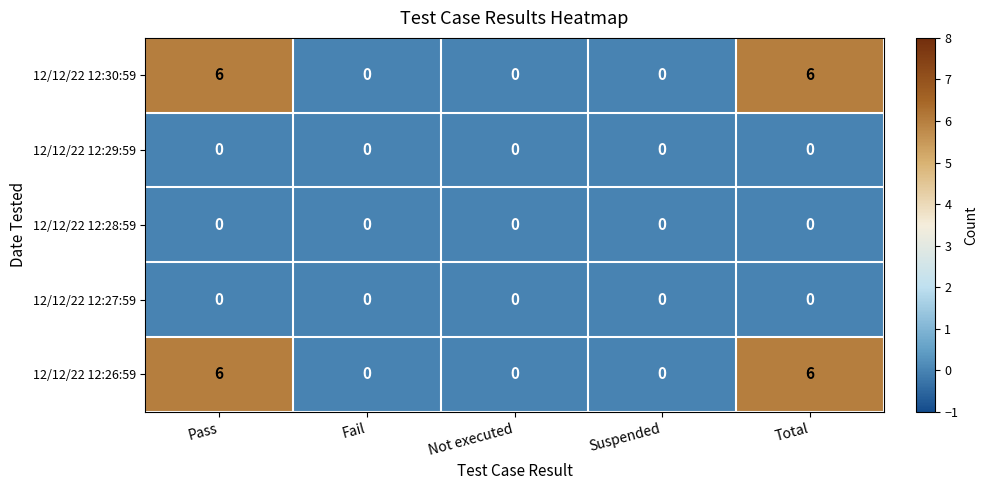

Reading left to right, list all the values displayed in this chart.

12/12/22 12:30:59: 6	0	0	0	6
12/12/22 12:29:59: 0	0	0	0	0
12/12/22 12:28:59: 0	0	0	0	0
12/12/22 12:27:59: 0	0	0	0	0
12/12/22 12:26:59: 6	0	0	0	6